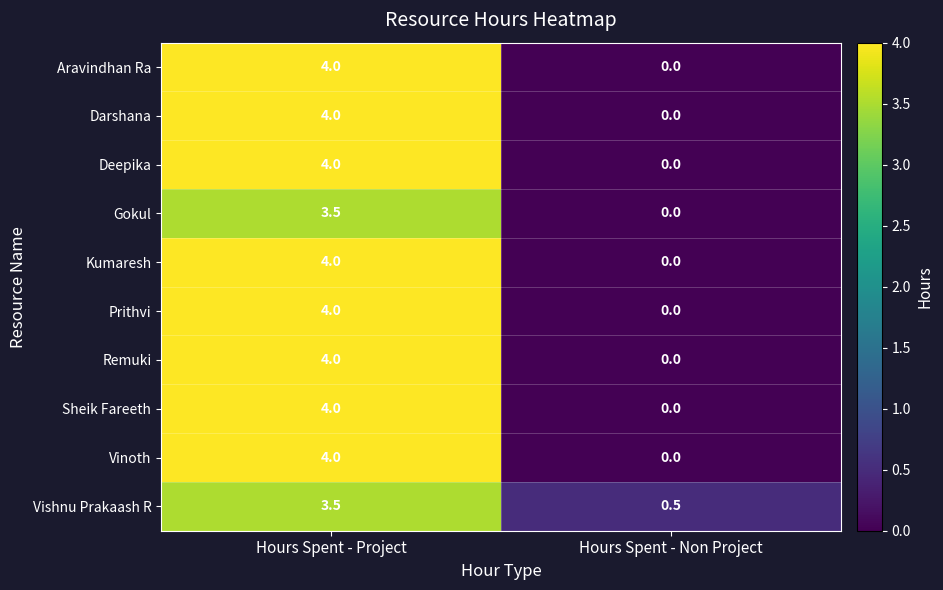

What is the spread (max minus min) of values at Hours Spent - Project?

0.5